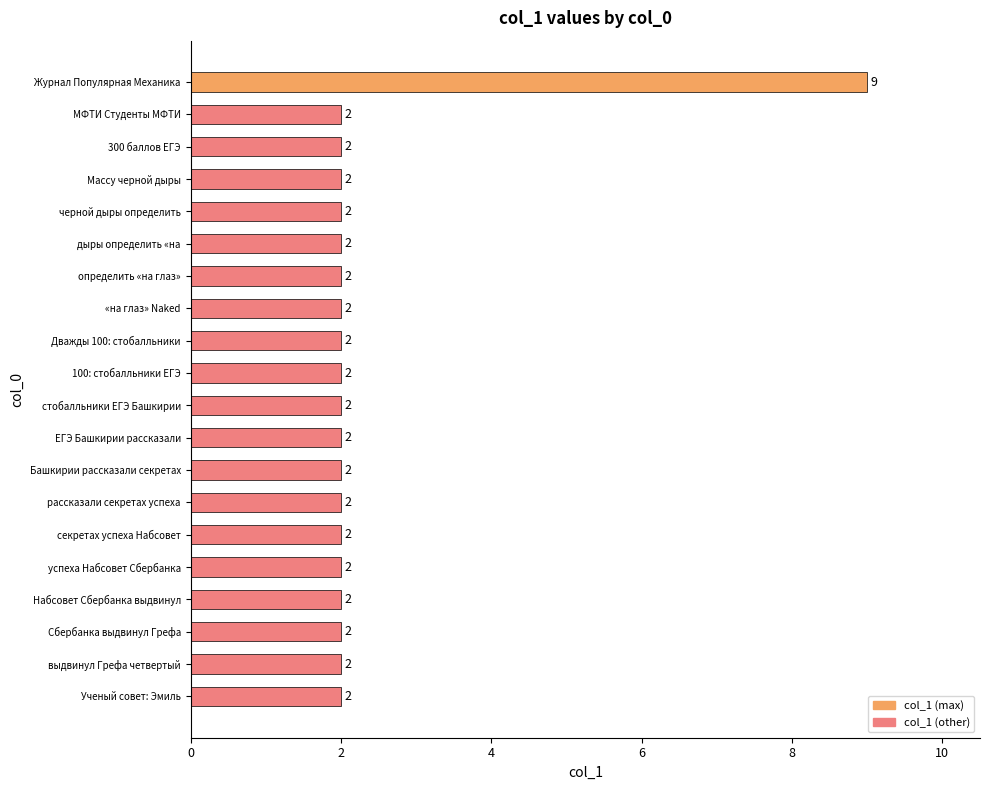

What is the smallest value displayed?

2